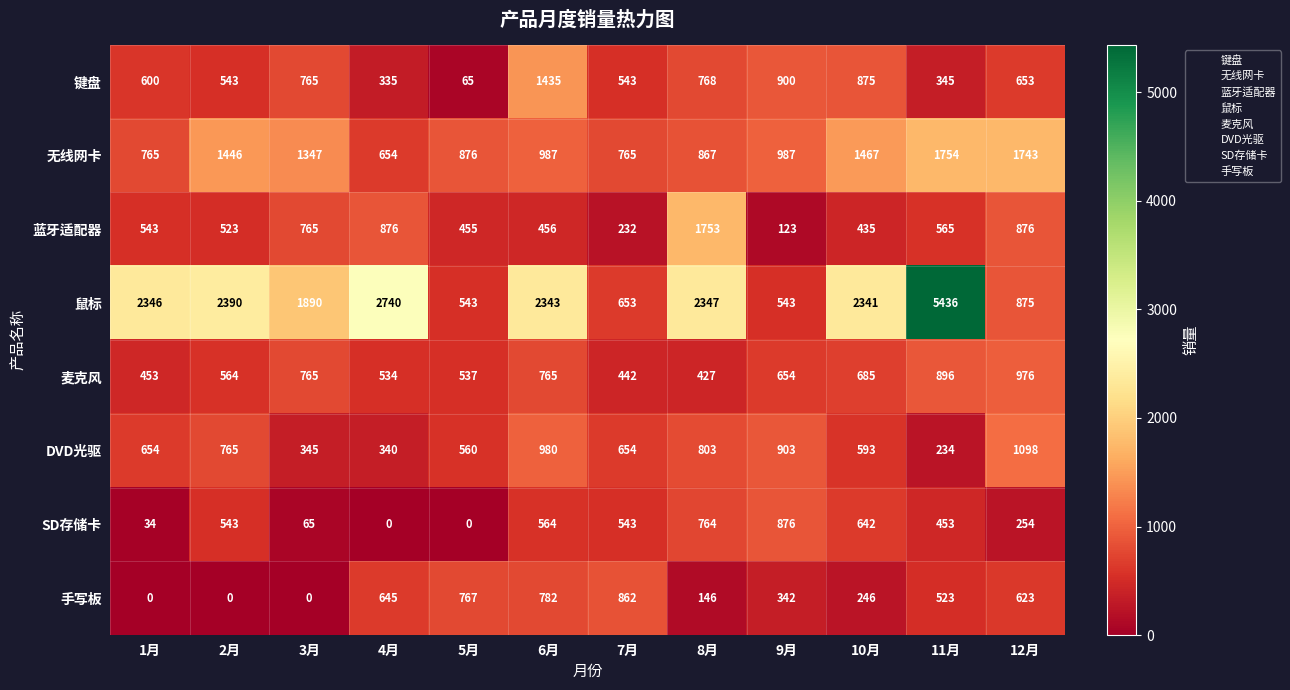

The value of SD存储卡 at 4月 is 343. True or false?

False